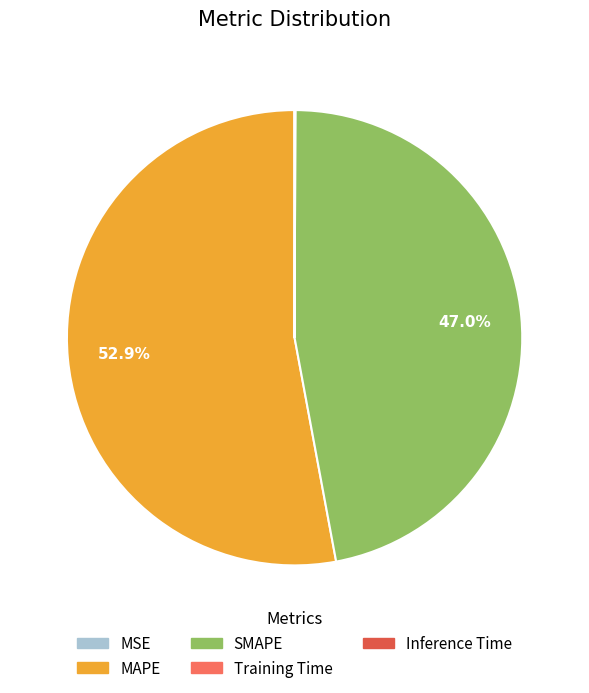

Which has a higher value, SMAPE or MAPE?

MAPE